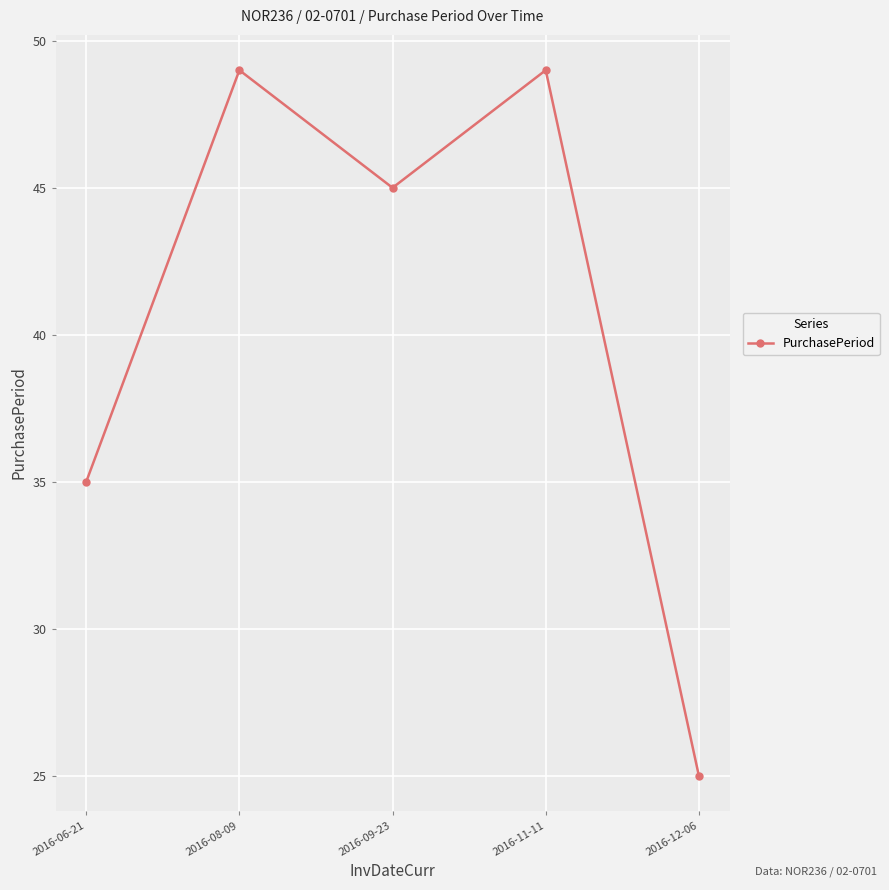

What value does the data have at 2016-08-09, to the nearest 10?

50